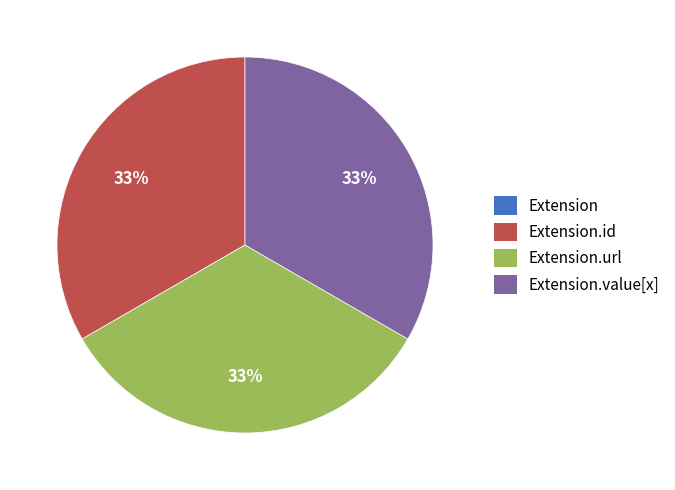

To the nearest percent, what is the average slice percentage?

25%